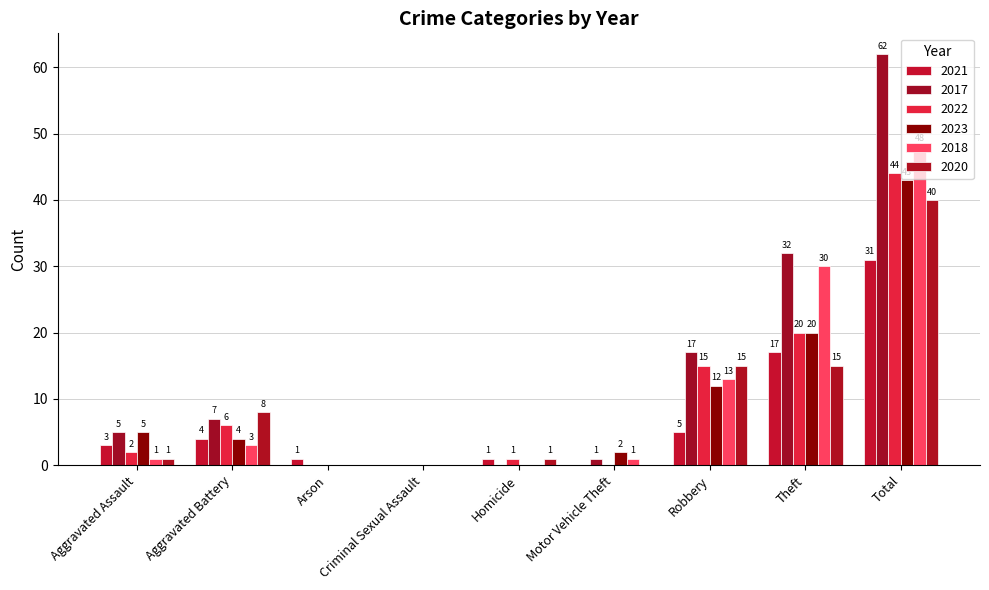

How many groups of bars are there?

9